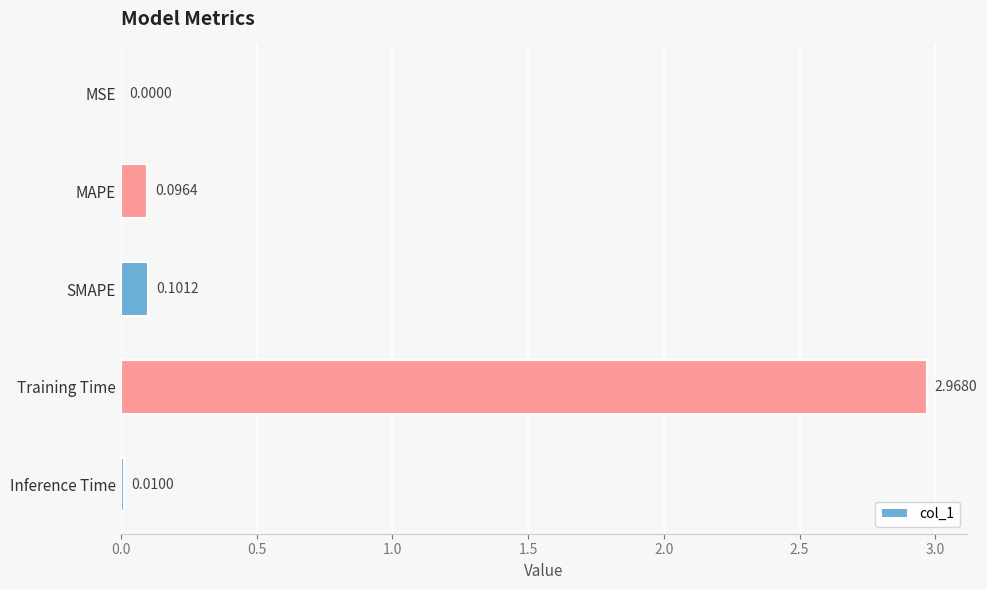

Which label corresponds to the largest value in the chart?

Training Time